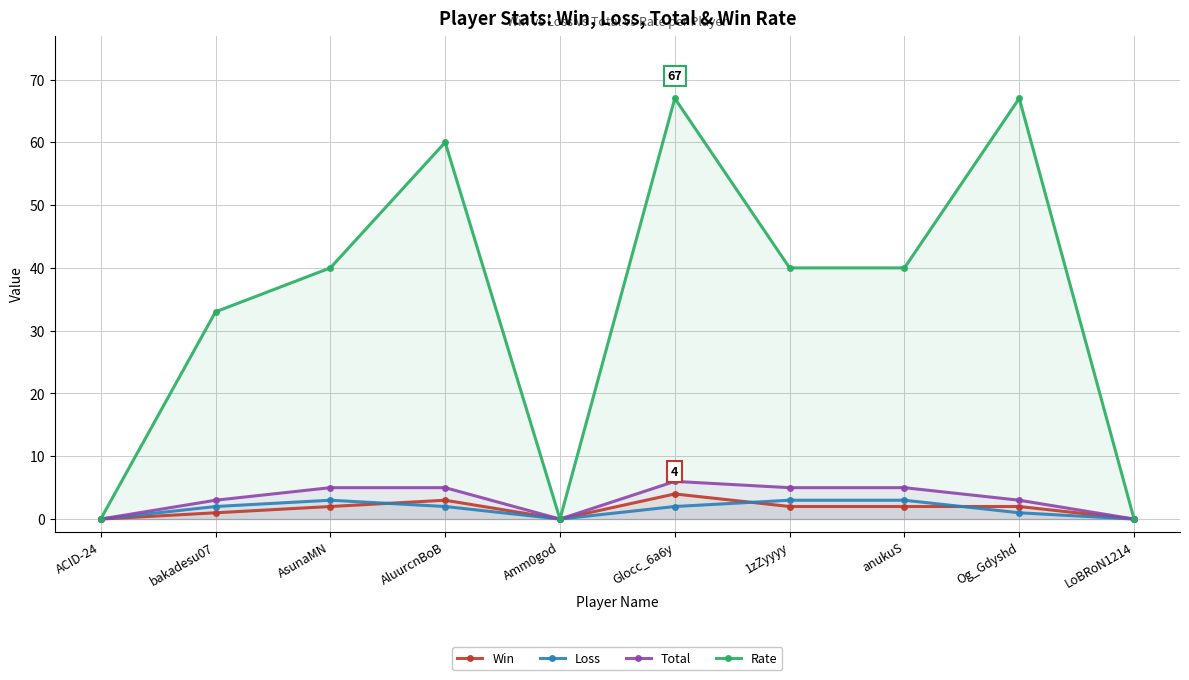

Which category has the highest value in the Win series?

Glocc_6a6y